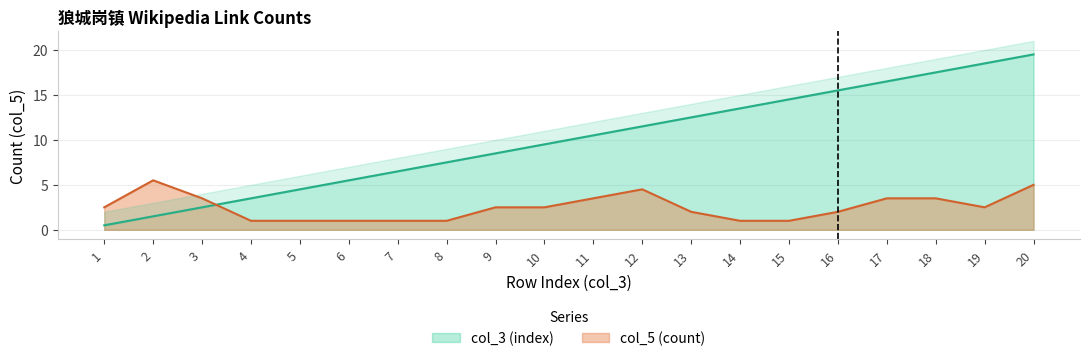

True or false: there are more than 2 points higher than both neighbors.

False